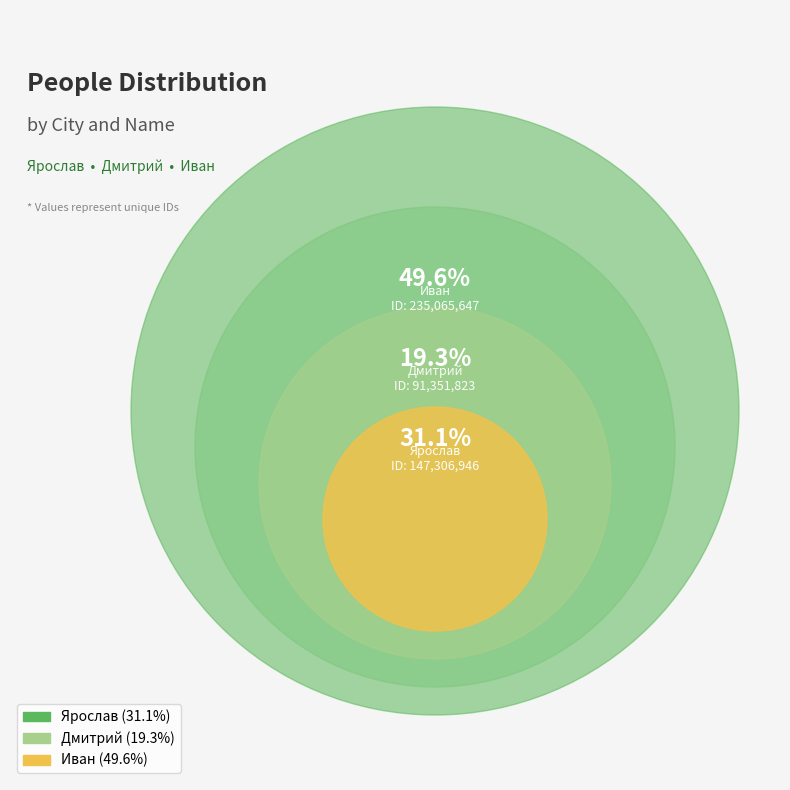

What is the smallest slice in the pie chart?

Дмитрий